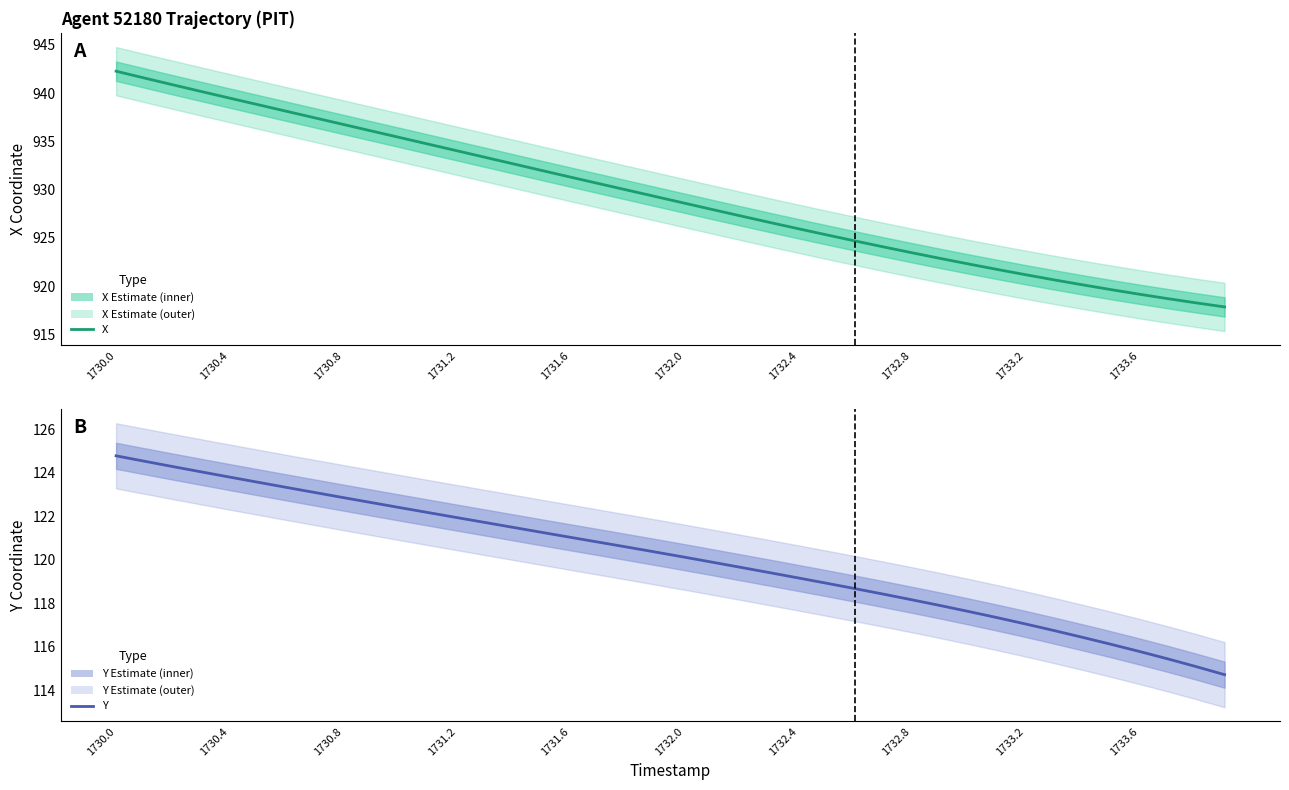

Which series has the widest spread of values?

X